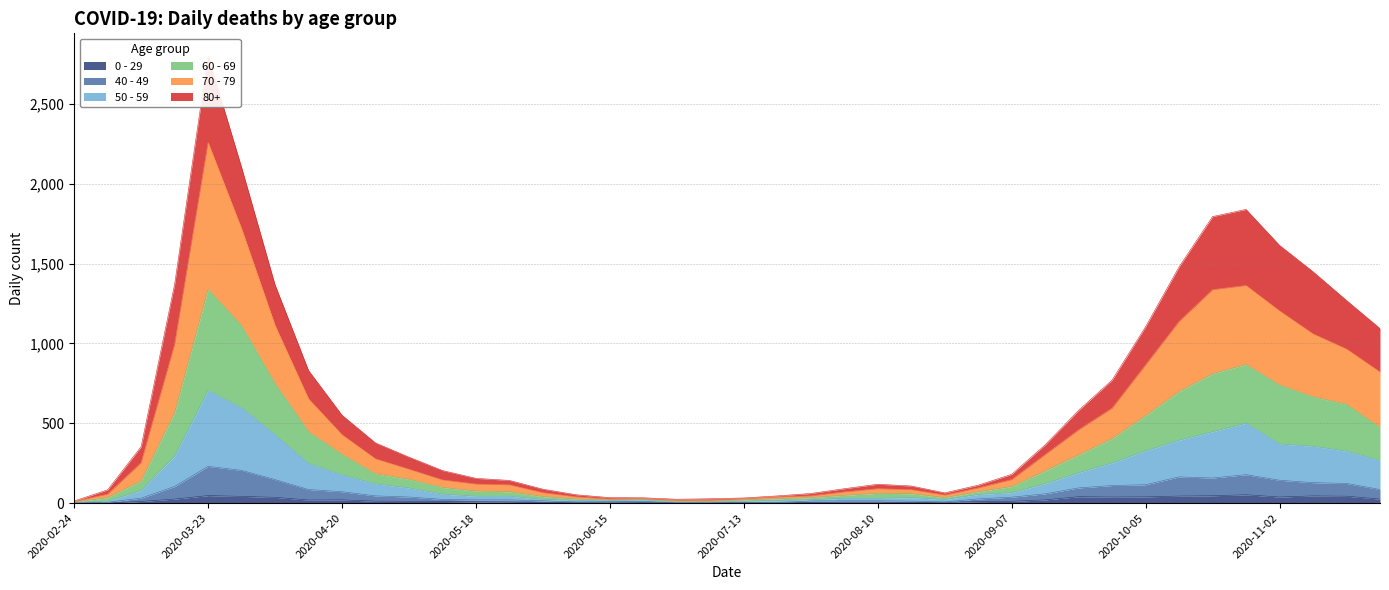

Which label corresponds to the smallest value in the chart?

2020-03-02